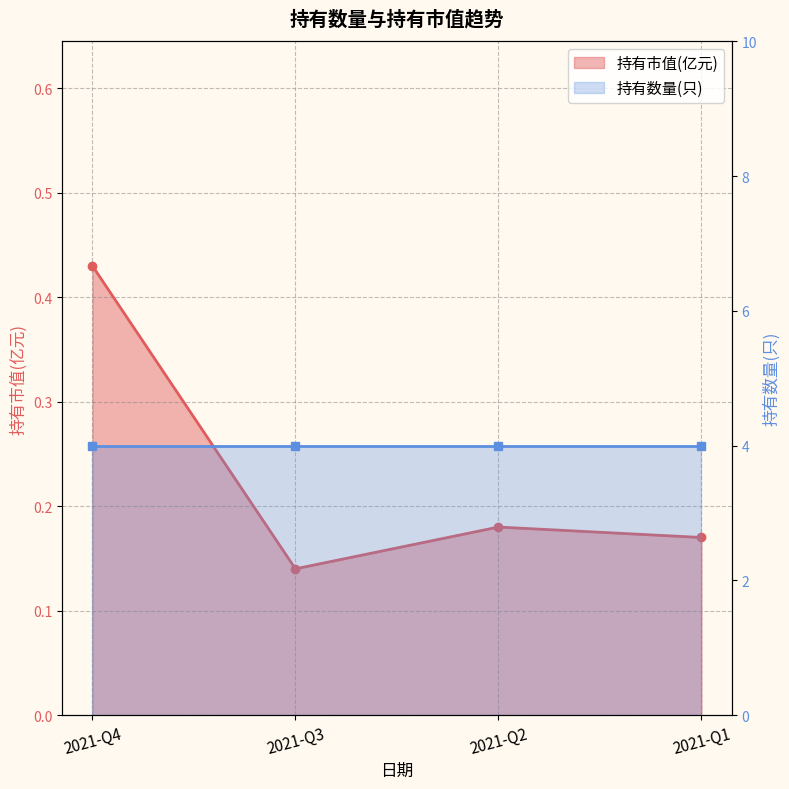

List the labels in order of value, smallest first.

2021-Q3, 2021-Q1, 2021-Q2, 2021-Q4